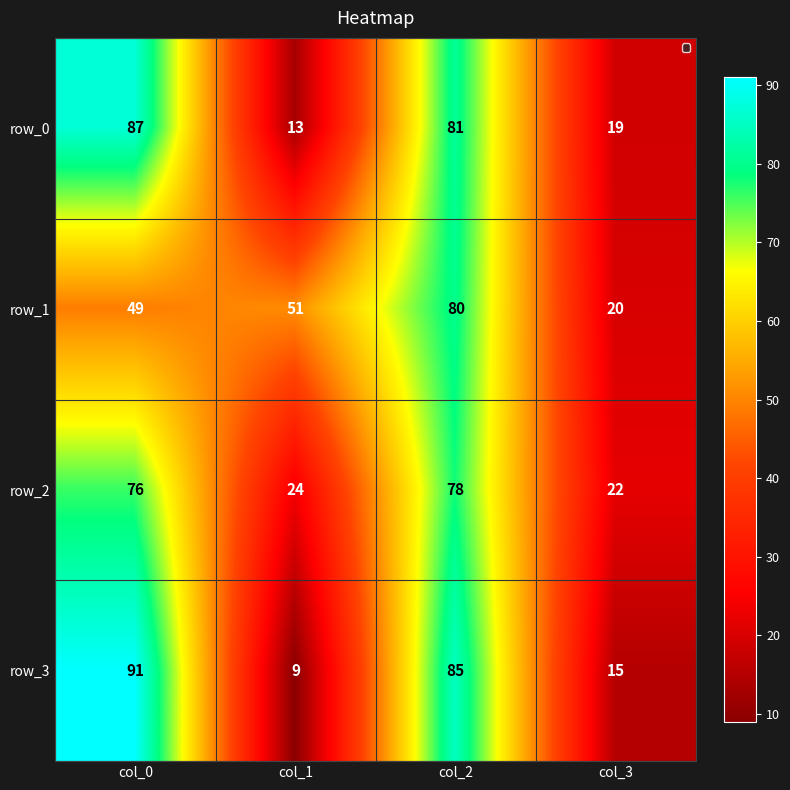

Rank the series at col_2 from lowest to highest value.

row_2, row_1, row_0, row_3